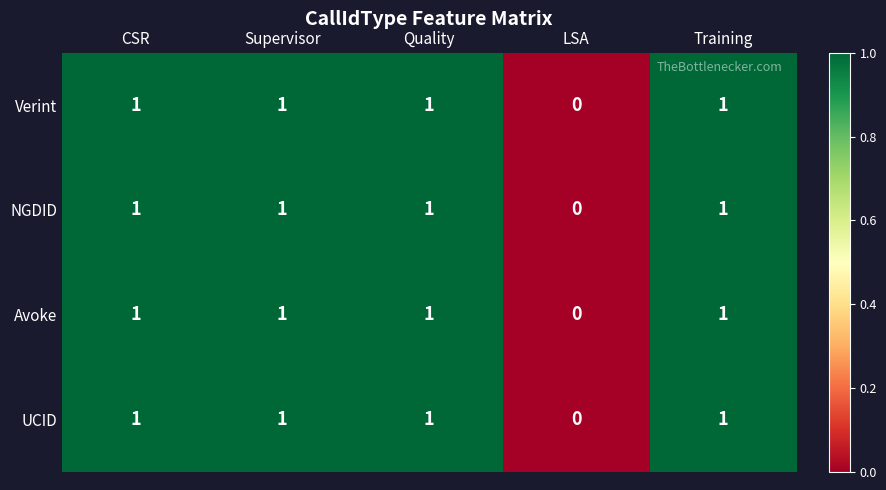

Reading right to left, list all the values displayed in this chart.

Verint: 1	0	1	1	1
NGDID: 1	0	1	1	1
Avoke: 1	0	1	1	1
UCID: 1	0	1	1	1